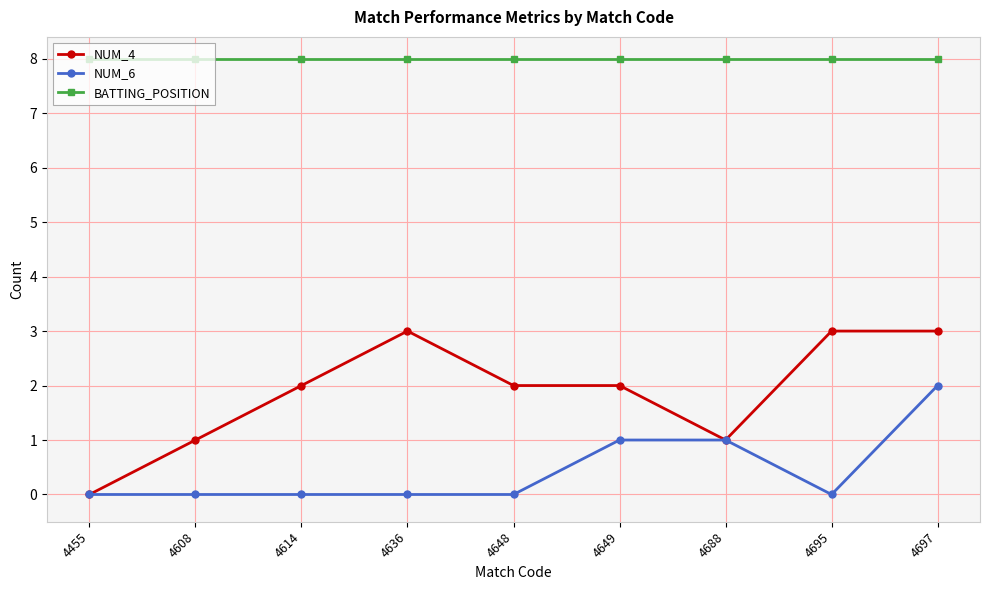

True or false: NUM_6 and BATTING_POSITION cross at least once.

False